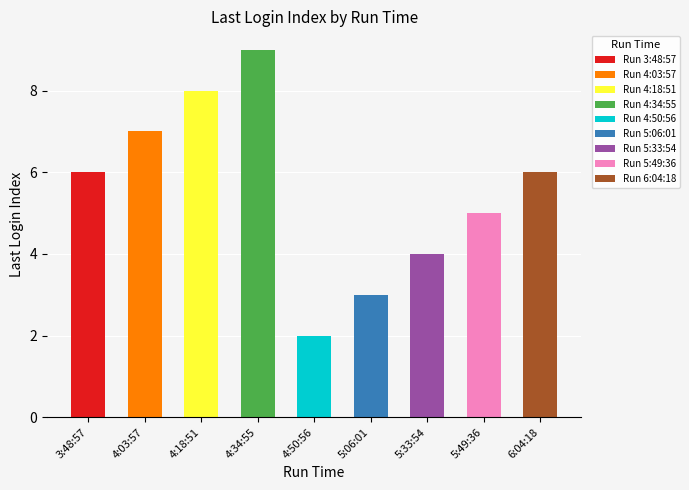

The chart shows a value of 3 at 5:06:01. True or false?

True